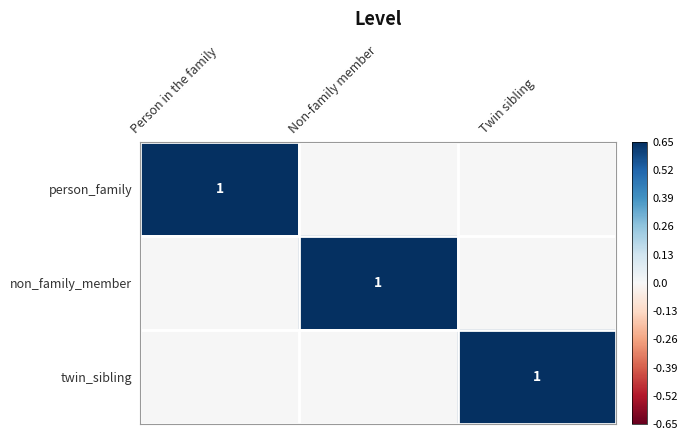

The person_family series shows 1 at Person in the family. True or false?

True